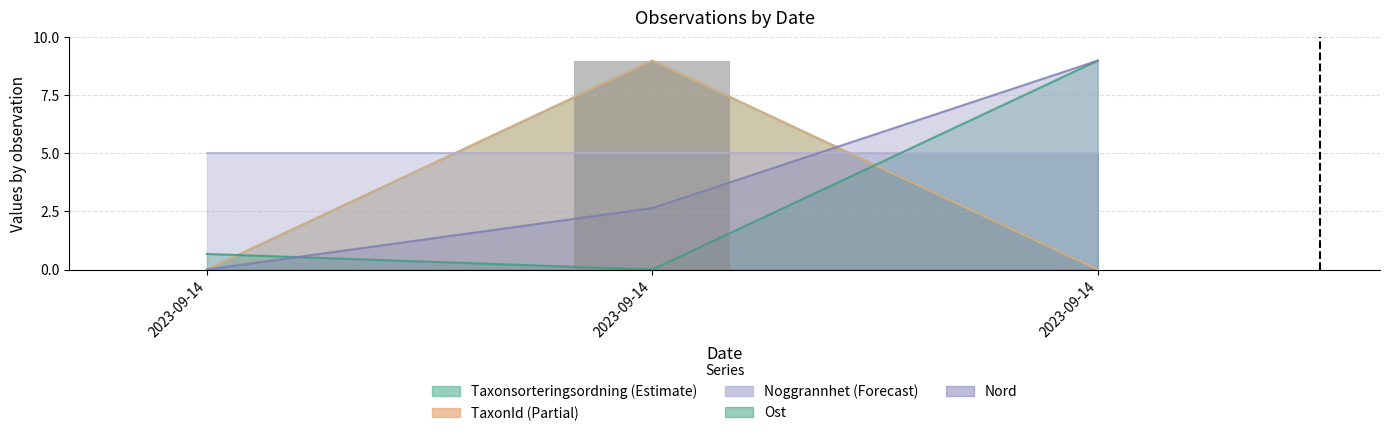

True or false: the data shows 0 at 2023-09-14.

True